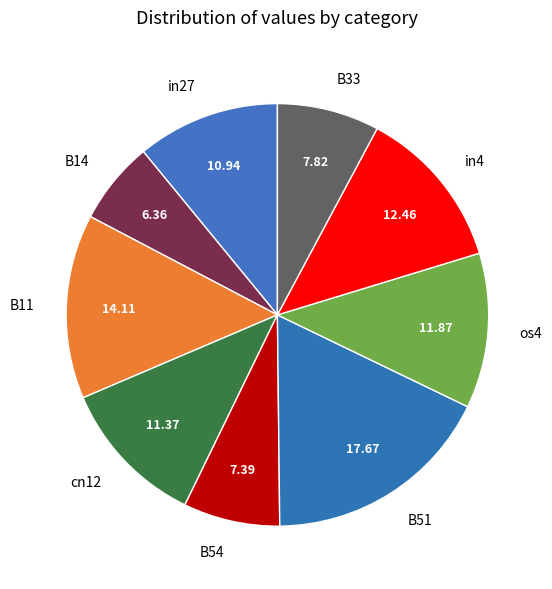

Is B33 the majority of the pie?

No